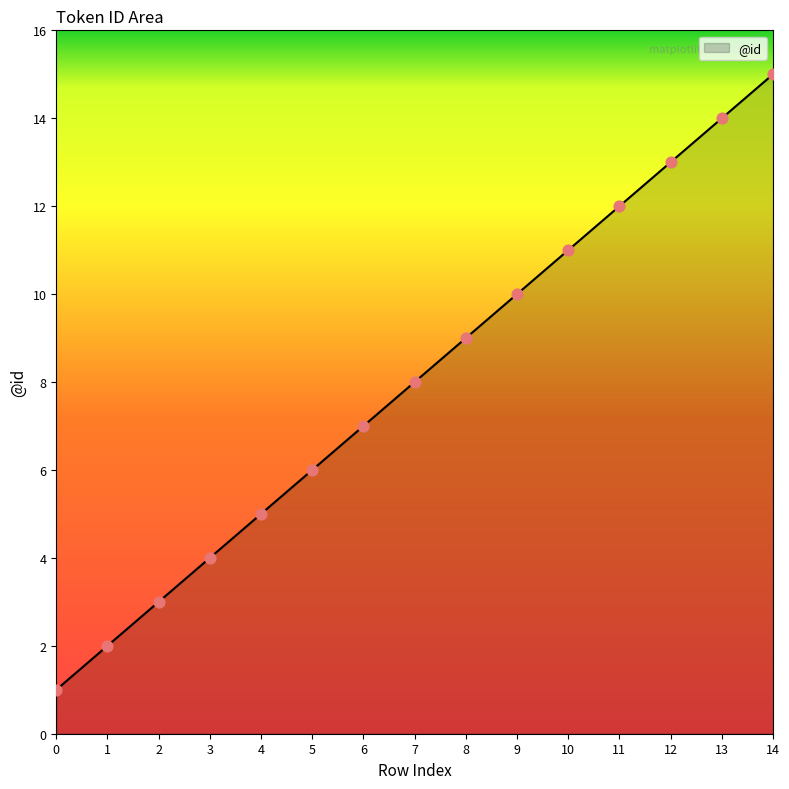

Between 8 and 11, which is larger?

11